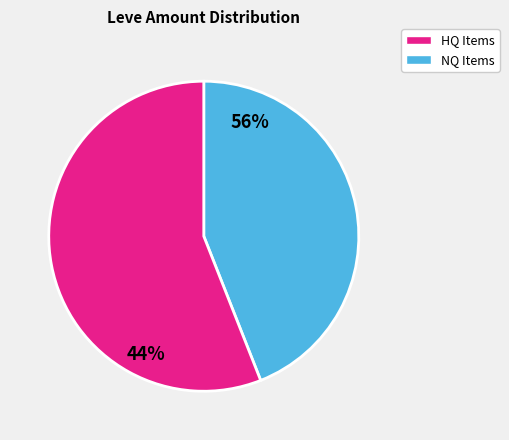

Does any single category account for the majority?

Yes